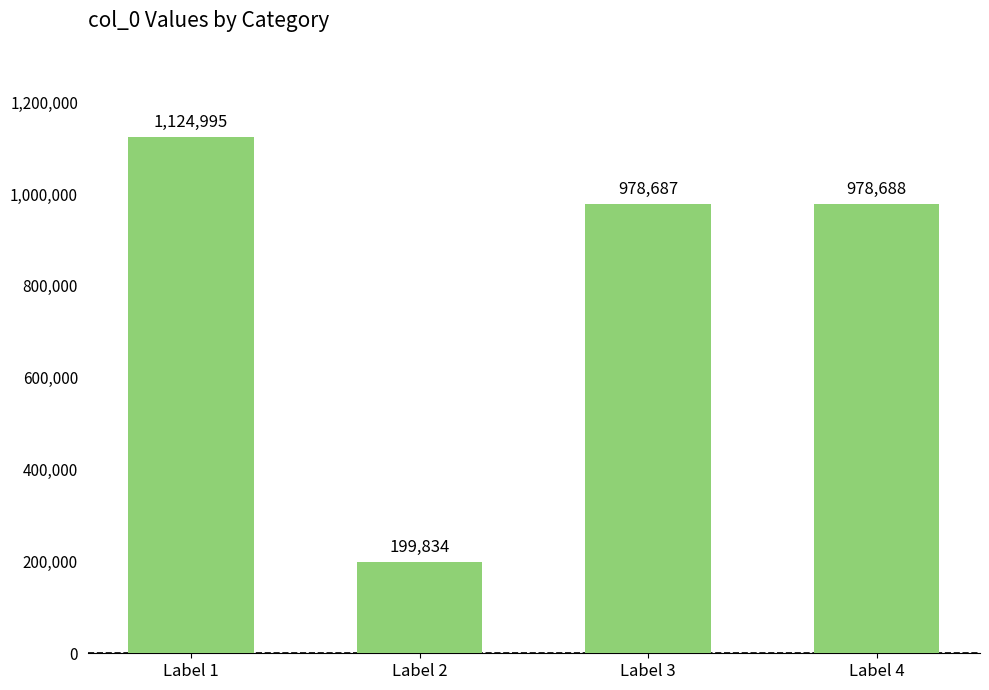

Reading right to left, transcribe all the data shown in this chart.

978688	978687	199834	1124995